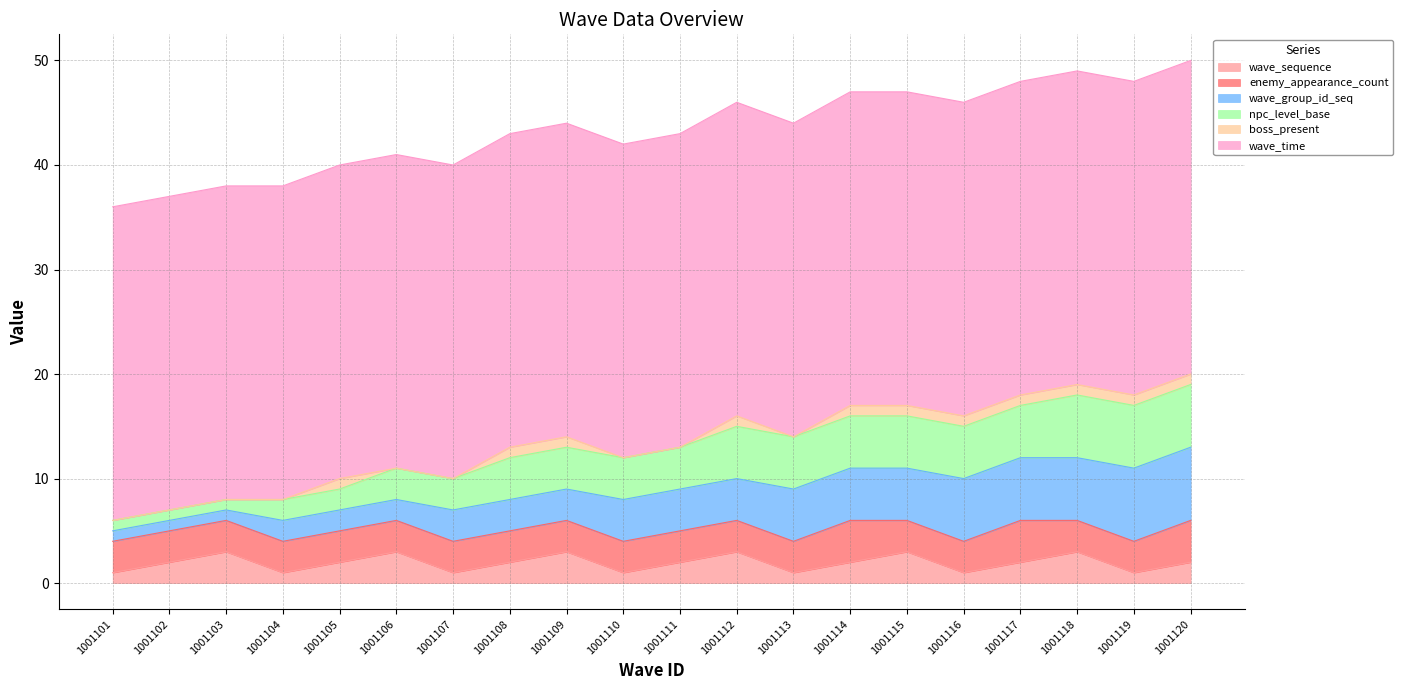

What are all the series names shown in the legend?

wave_sequence, enemy_appearance_count, wave_group_id_seq, npc_level_base, boss_present, wave_time